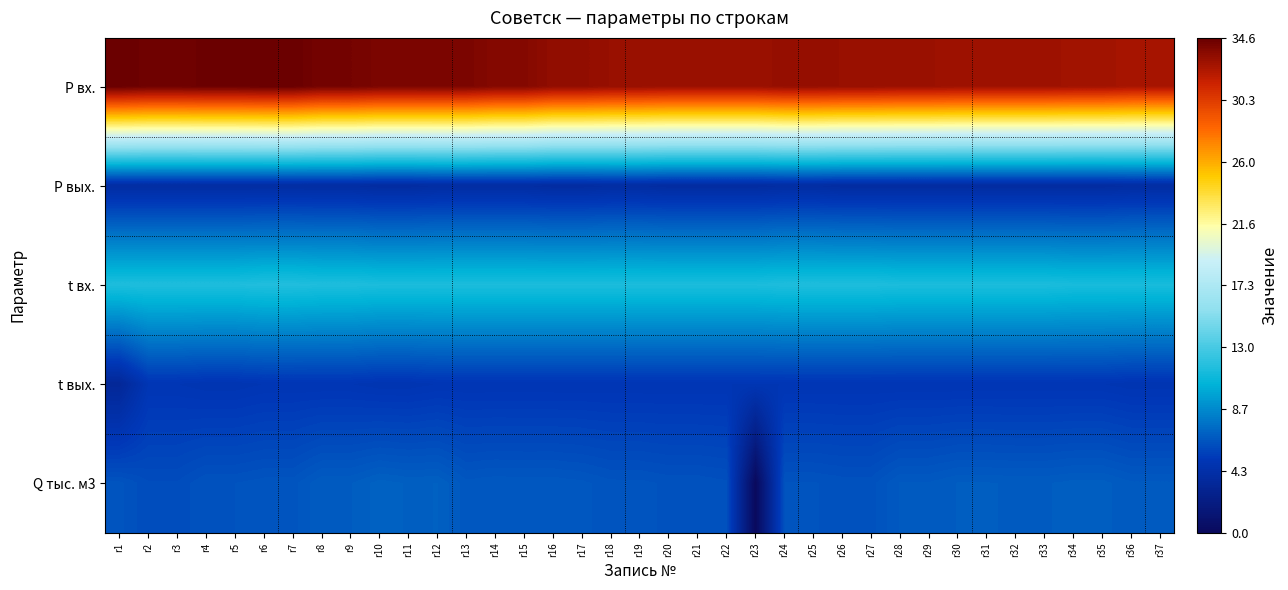

At r37, list the series in order from smallest to largest.

P вых., t вых., Q тыс. м3, t вх., P вх.